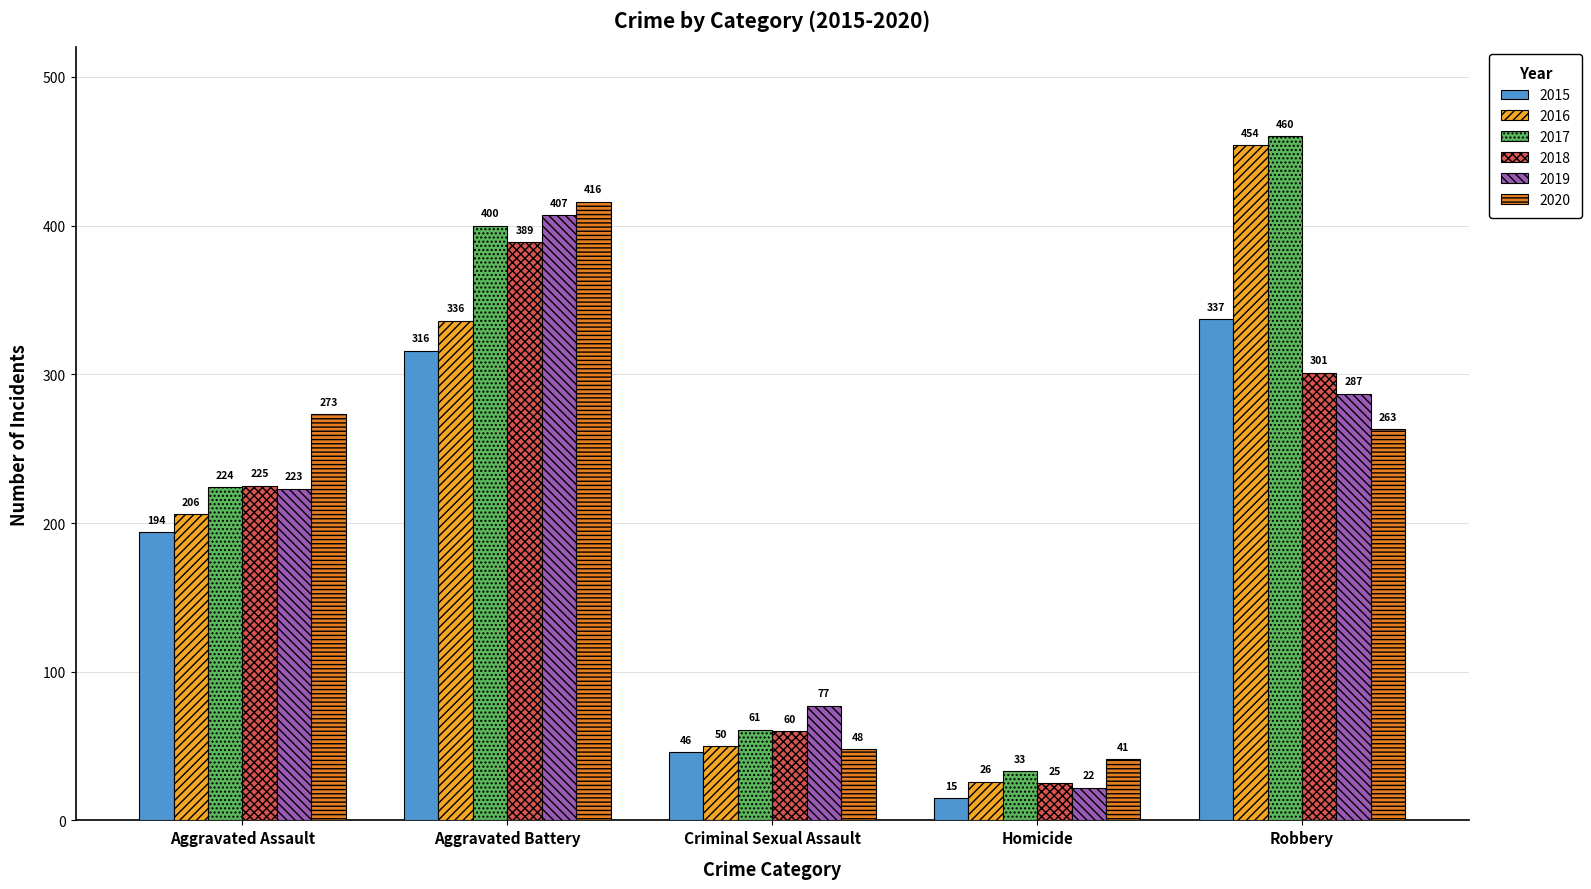

Is it true that 2016 equals 26 at Homicide?

True